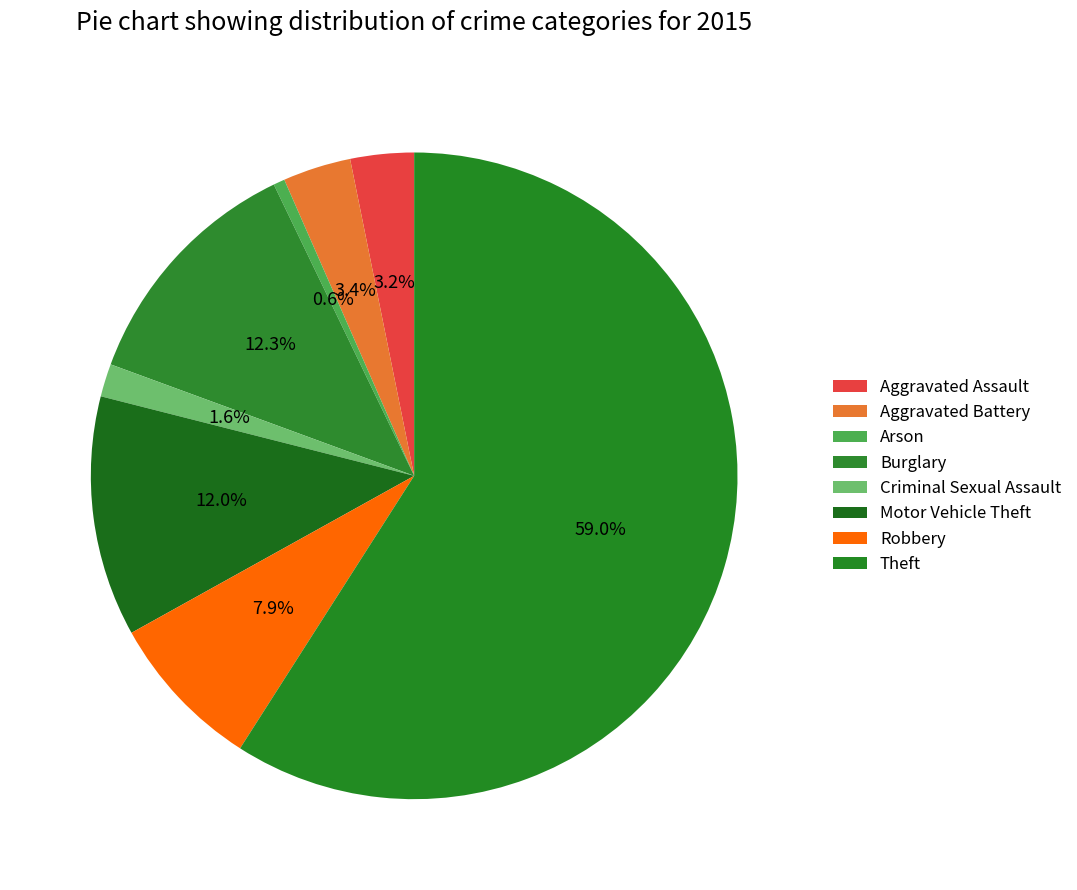

True or false: Arson accounts for 1% of the total.

True